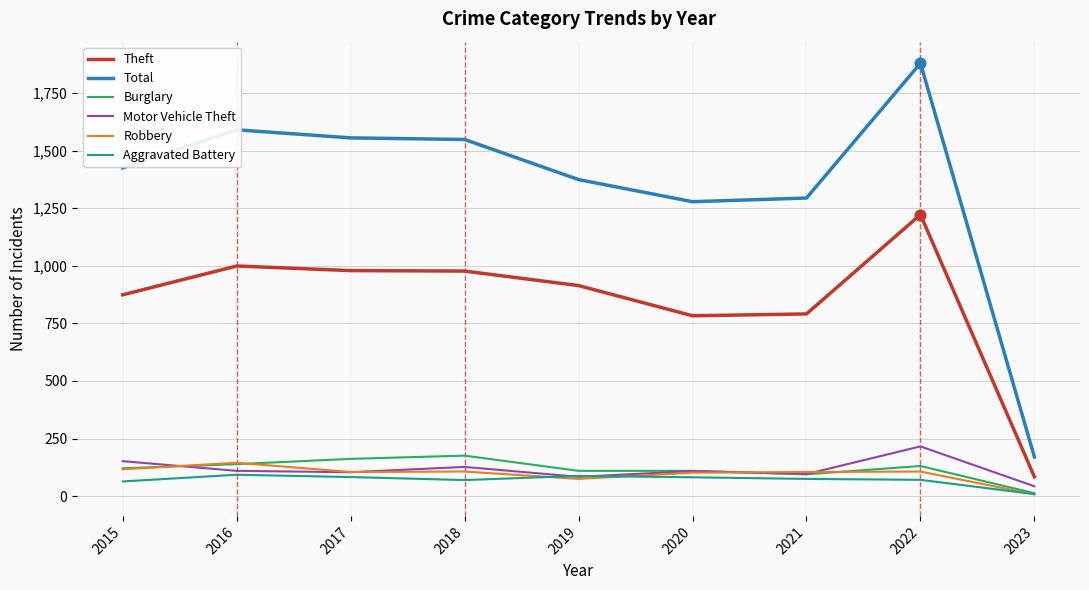

Which series has the widest spread of values?

Total